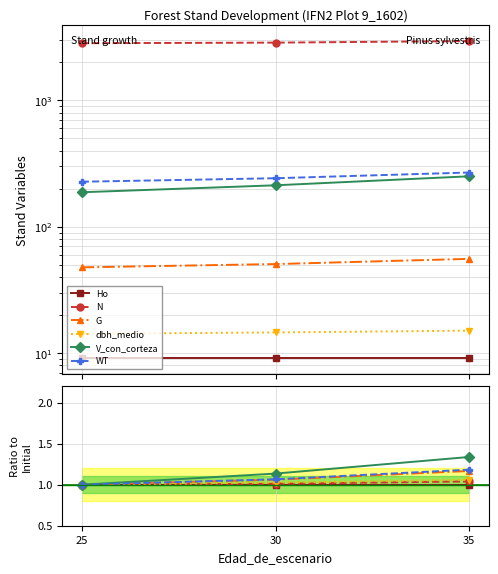

What are all the series names shown in the legend?

Ho, N, G, dbh_medio, V_con_corteza, WT